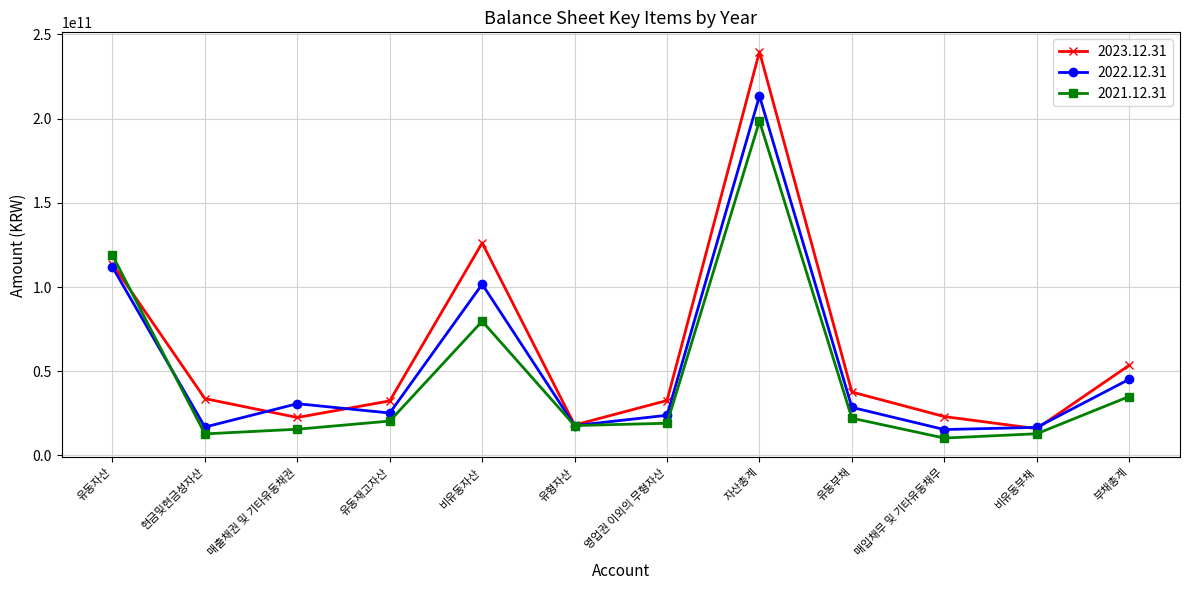

Rank the series at 유동재고자산 from lowest to highest value.

2021.12.31, 2022.12.31, 2023.12.31